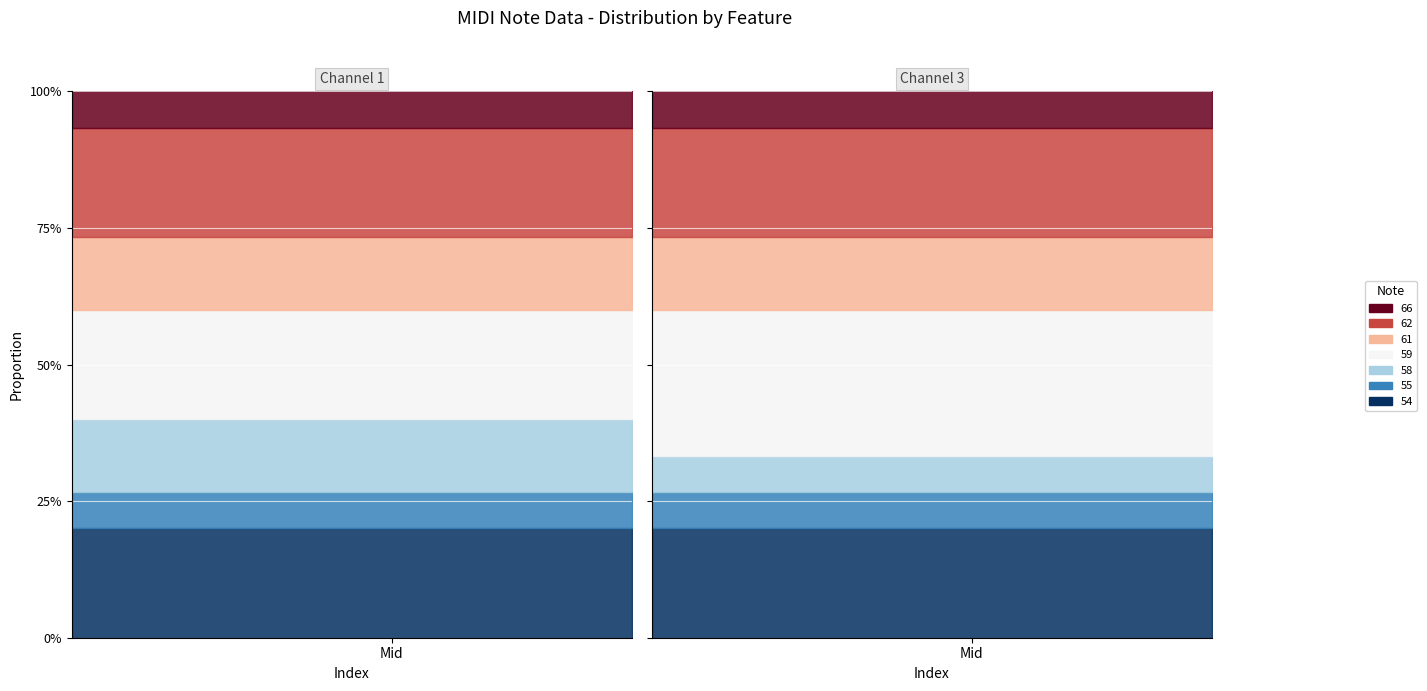

Is this an area chart (filled region under the line)?

No